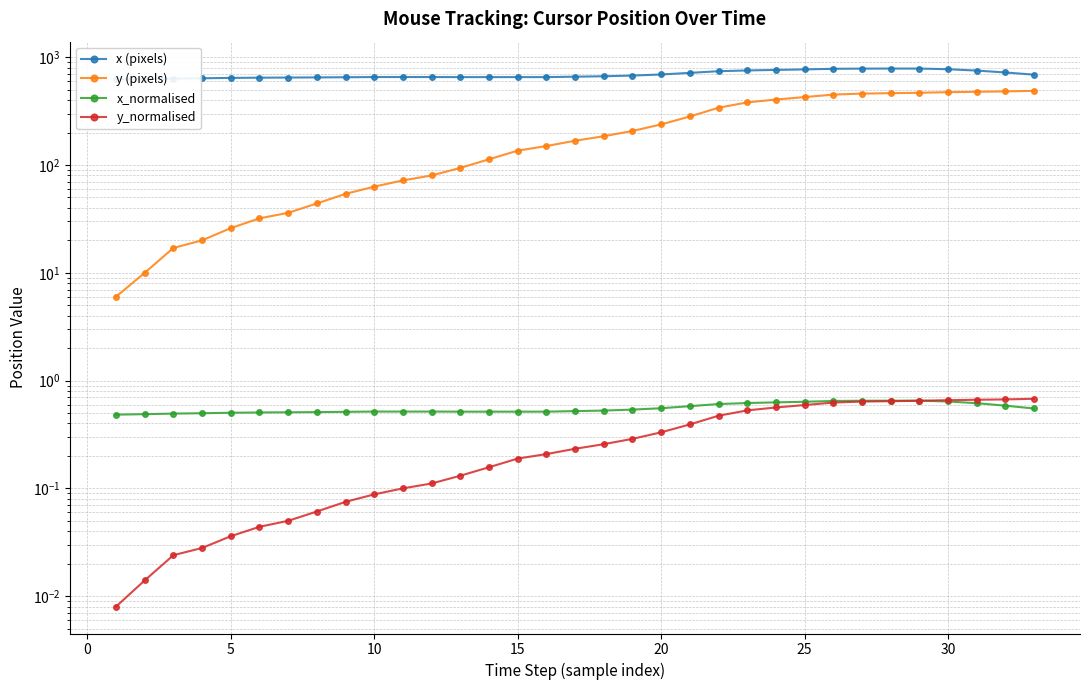

List the series in order of their peak value, highest first.

x (pixels), y (pixels), y_normalised, x_normalised